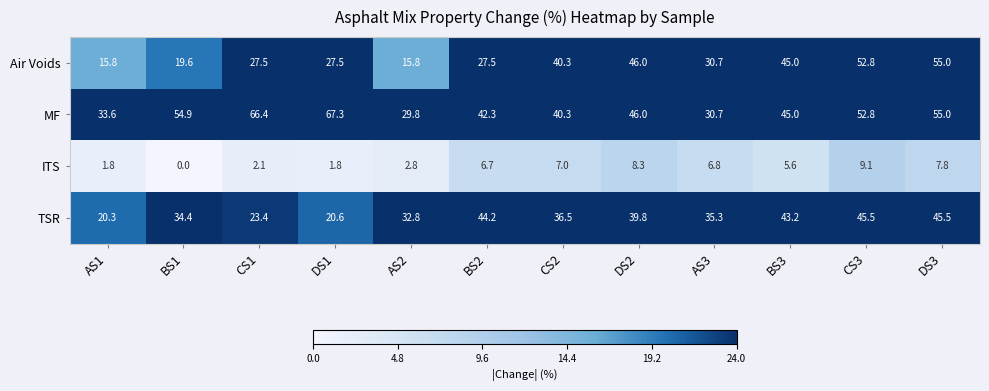

The Air Voids series shows 15.8 at AS2. True or false?

True